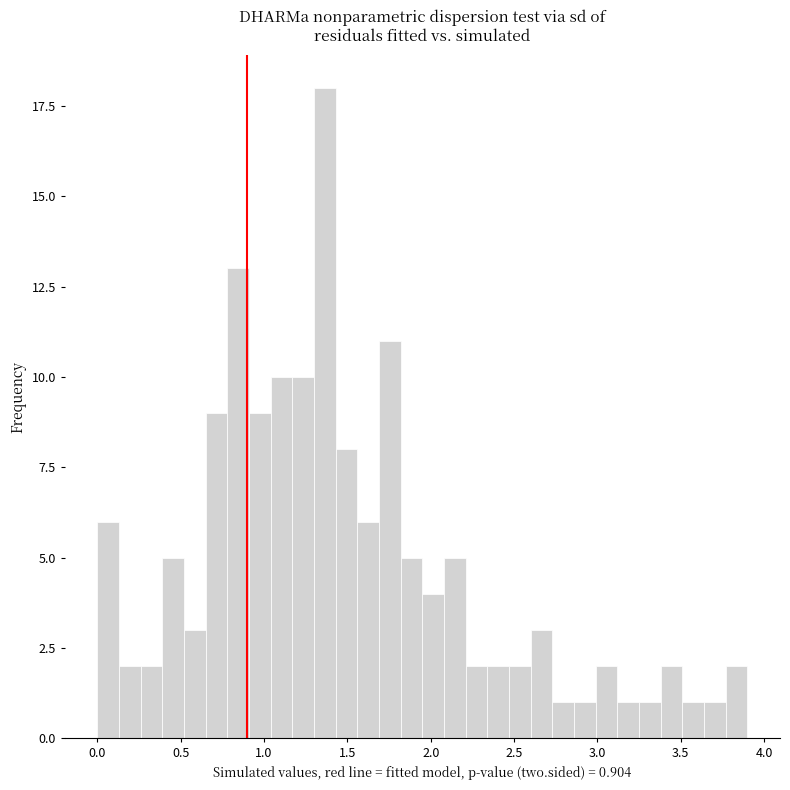

Around what value on the x-axis is the tallest bar? Give the approximate position of its centre, as read against the axis.

1.35